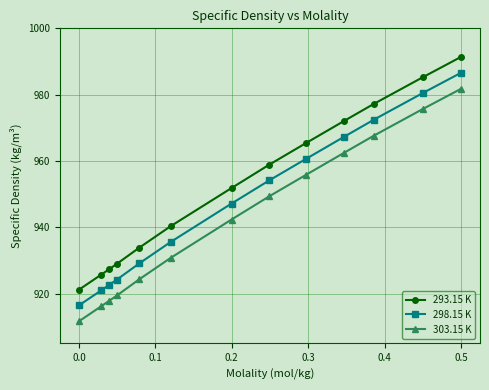

Which series has the largest total across all categories?

293.15 K